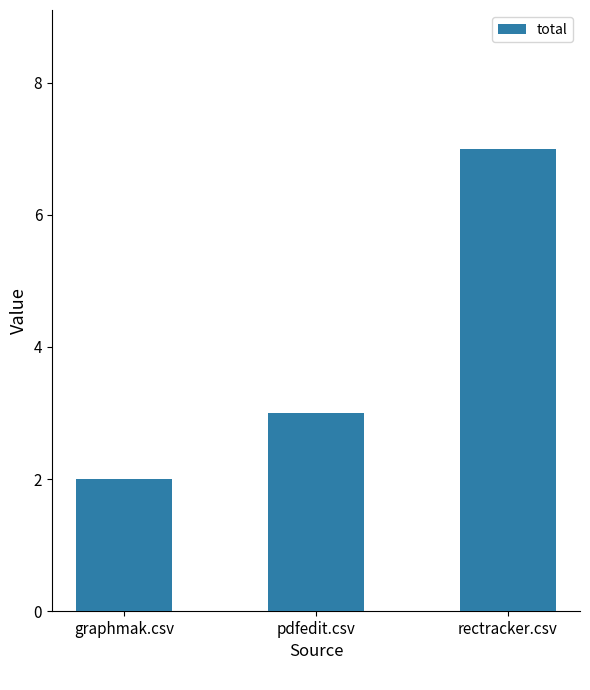

Reading right to left, transcribe all the data shown in this chart.

7	3	2